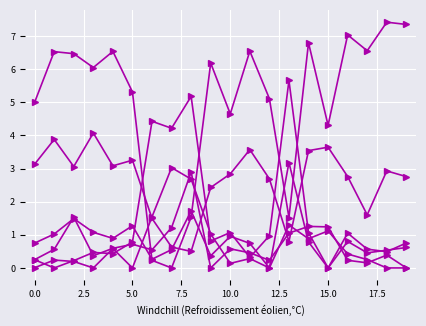

The value of col_22 at 17 is 0.0. True or false?

False